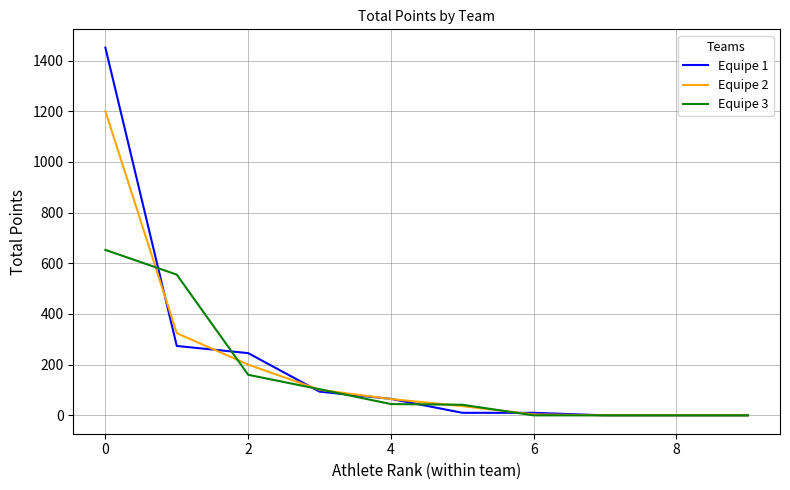

What is the difference between the second highest and second lowest values in the Equipe 2 series?

324.3